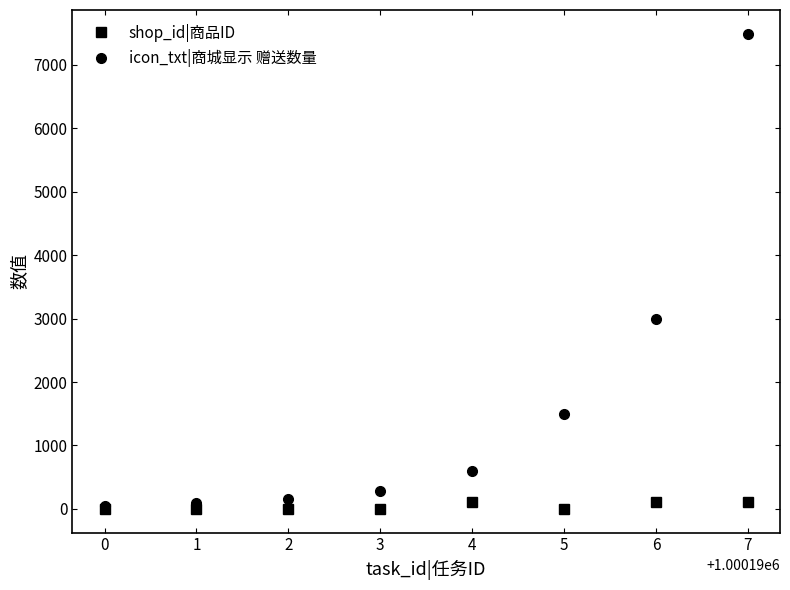

Which series has the largest range (max minus min)?

icon_txt|商城显示 赠送数量